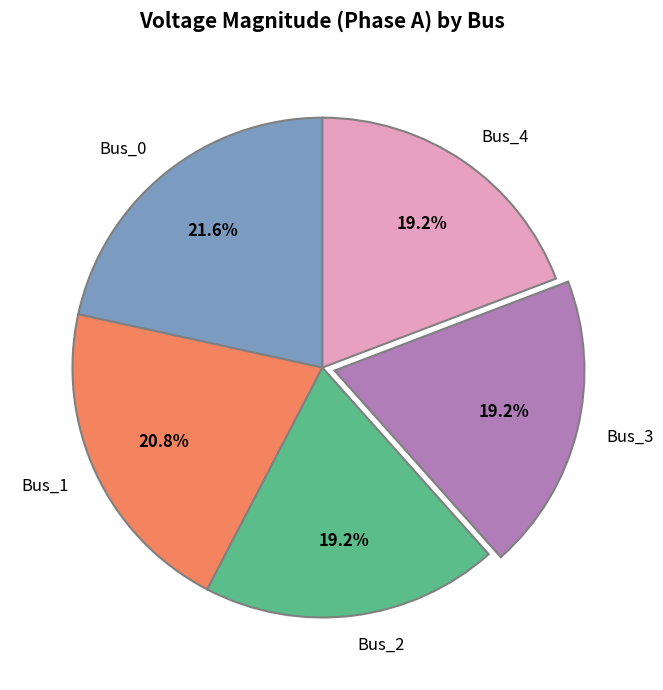

Is there any slice that represents more than half of the pie?

No